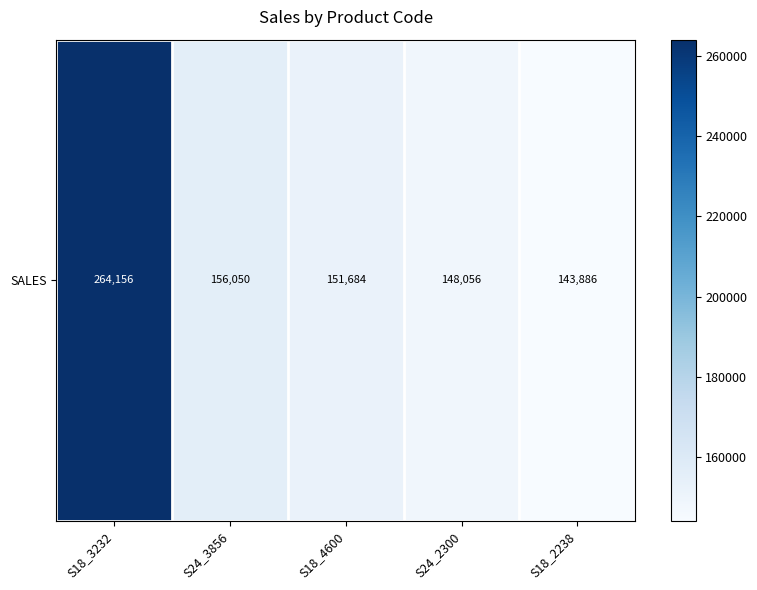

List the labels in order of value, smallest first.

S18_2238, S24_2300, S18_4600, S24_3856, S18_3232